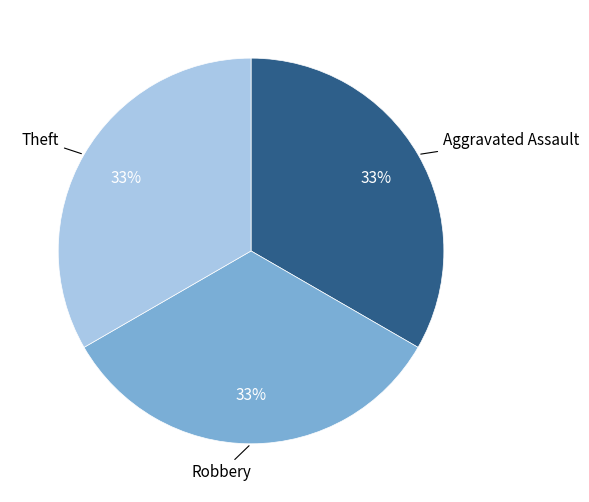

Is the sum of Aggravated Assault and Robbery greater than half?

Yes